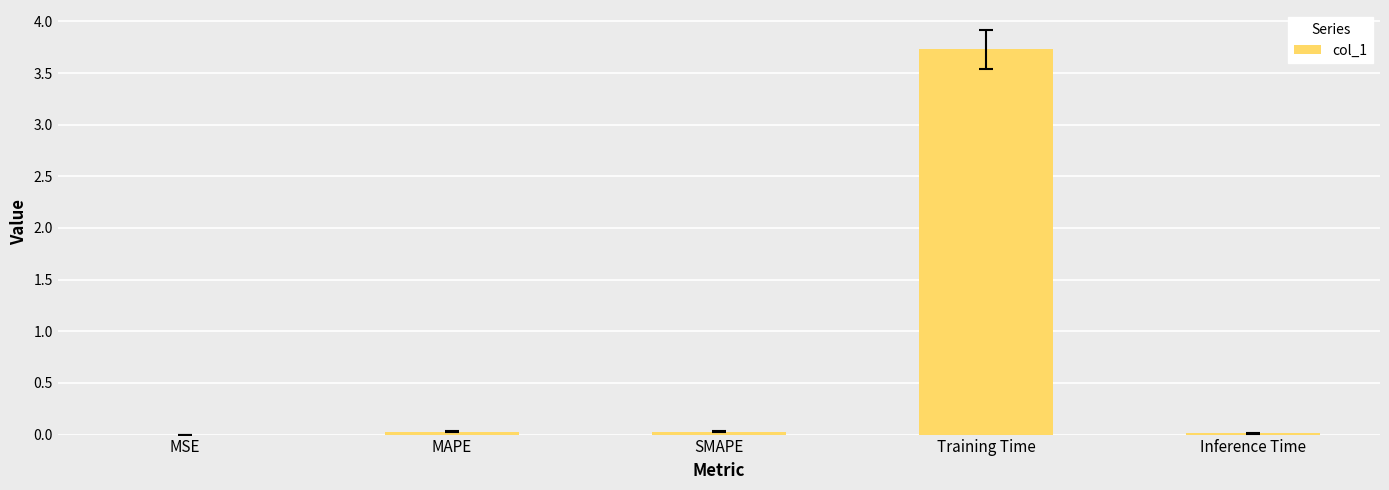

What is the sum of all values?

3.8